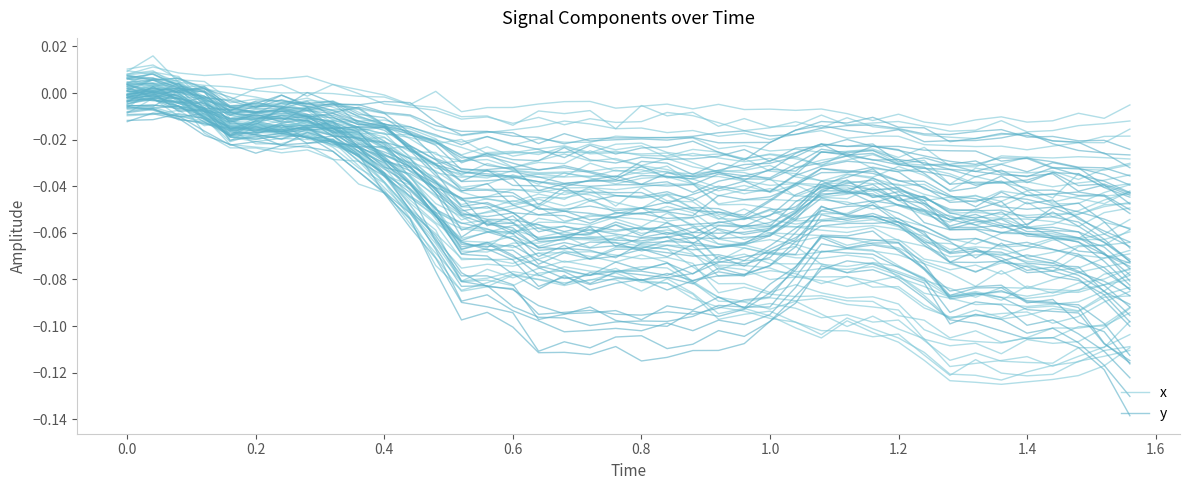

Which series ends up on top after the final intersection of x and y?

x